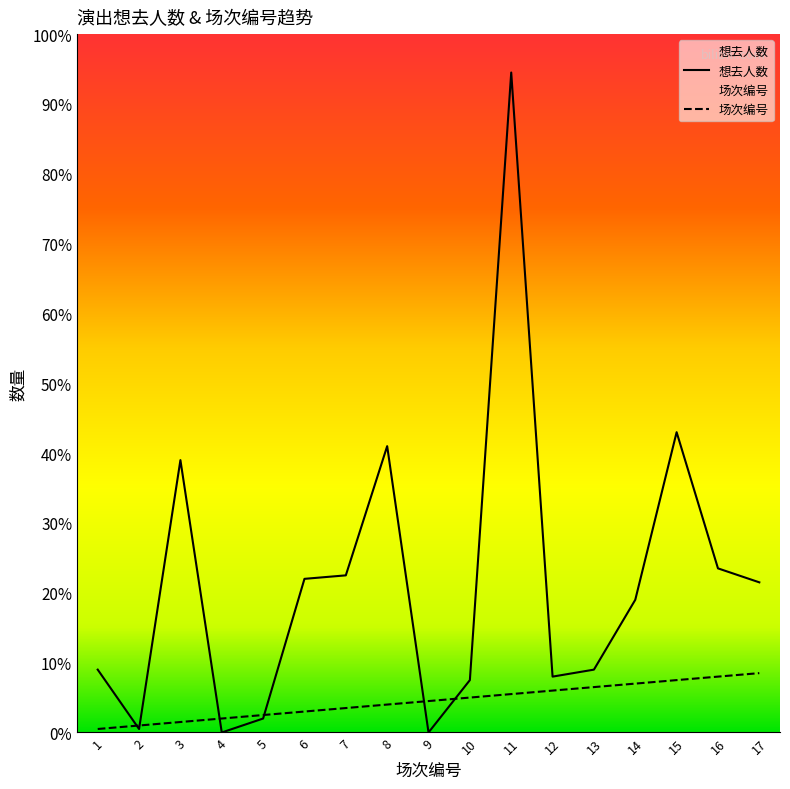

True or false: Row Index has more than 0 interior local peaks.

False